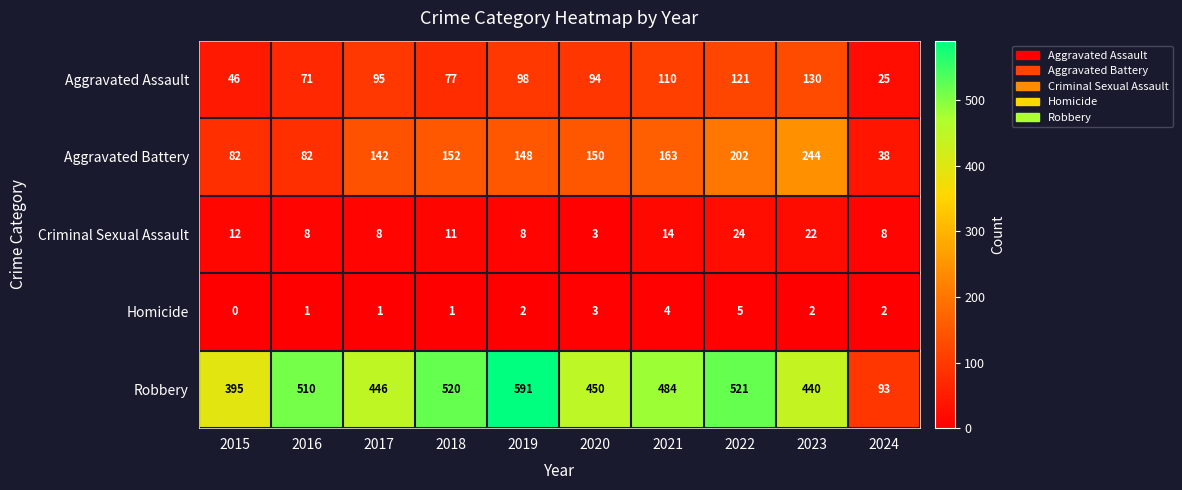

Where is Aggravated Assault nearest to the value 77?

2018